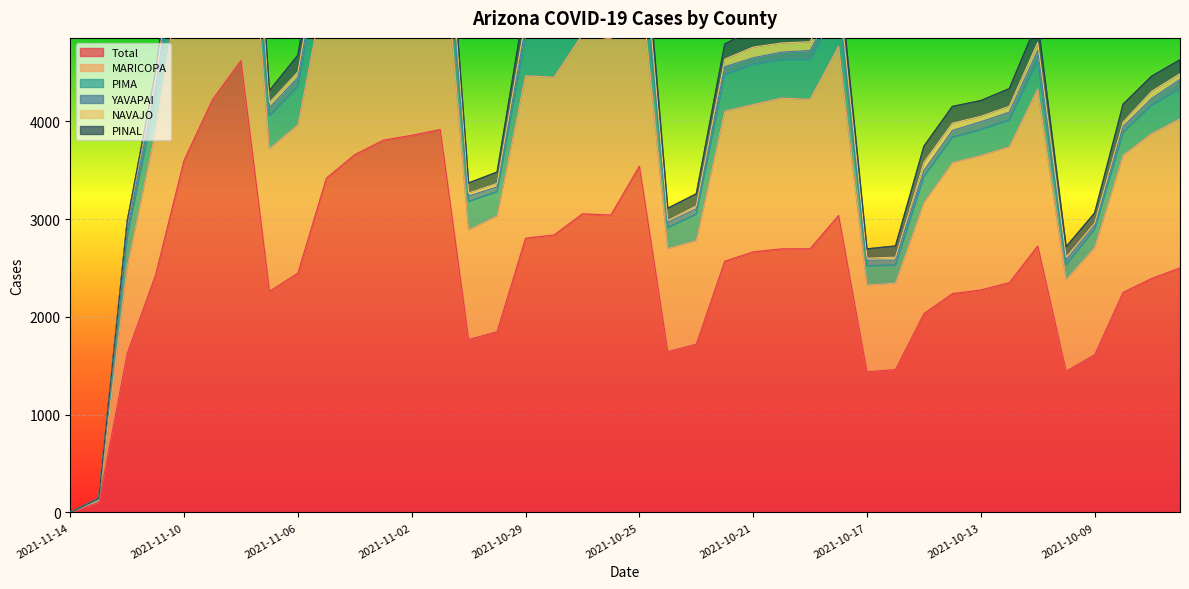

Where does the cases_MARICOPA series first go above 1516?

2021-11-10